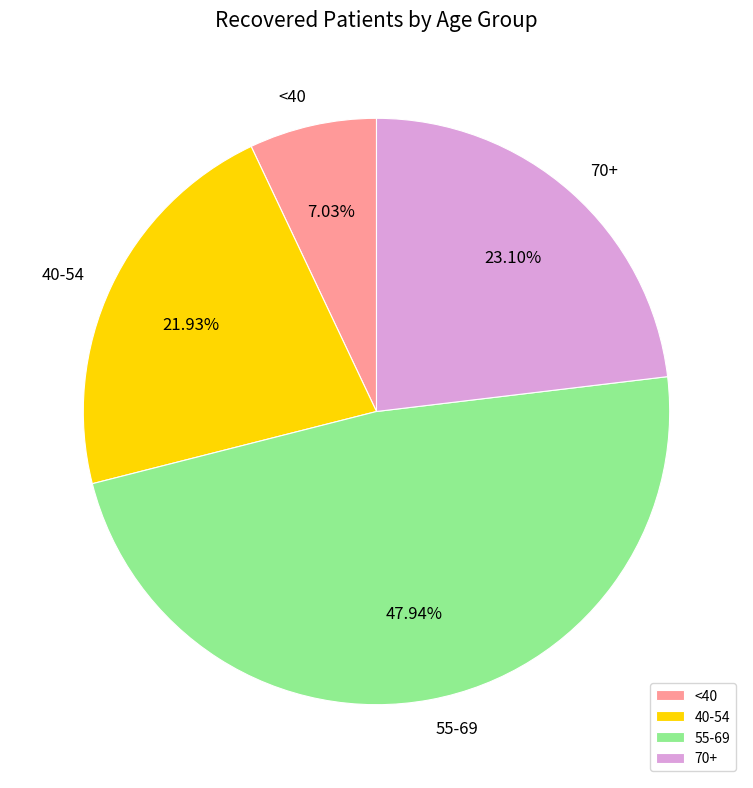

Rank the categories by value from lowest to highest.

<40, 40-54, 70+, 55-69